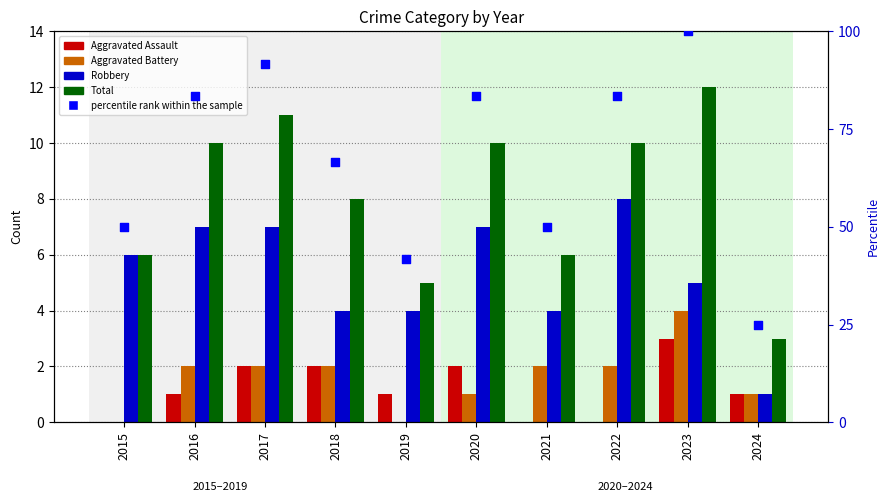

What is the total value across all series at 2022?

103.3